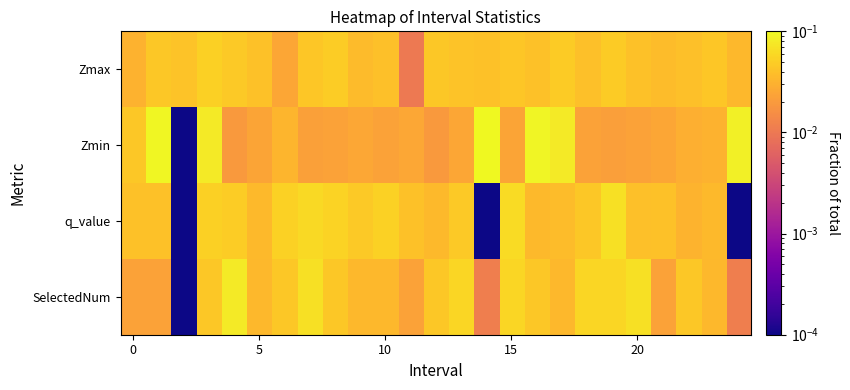

How many data points does each series have?

25